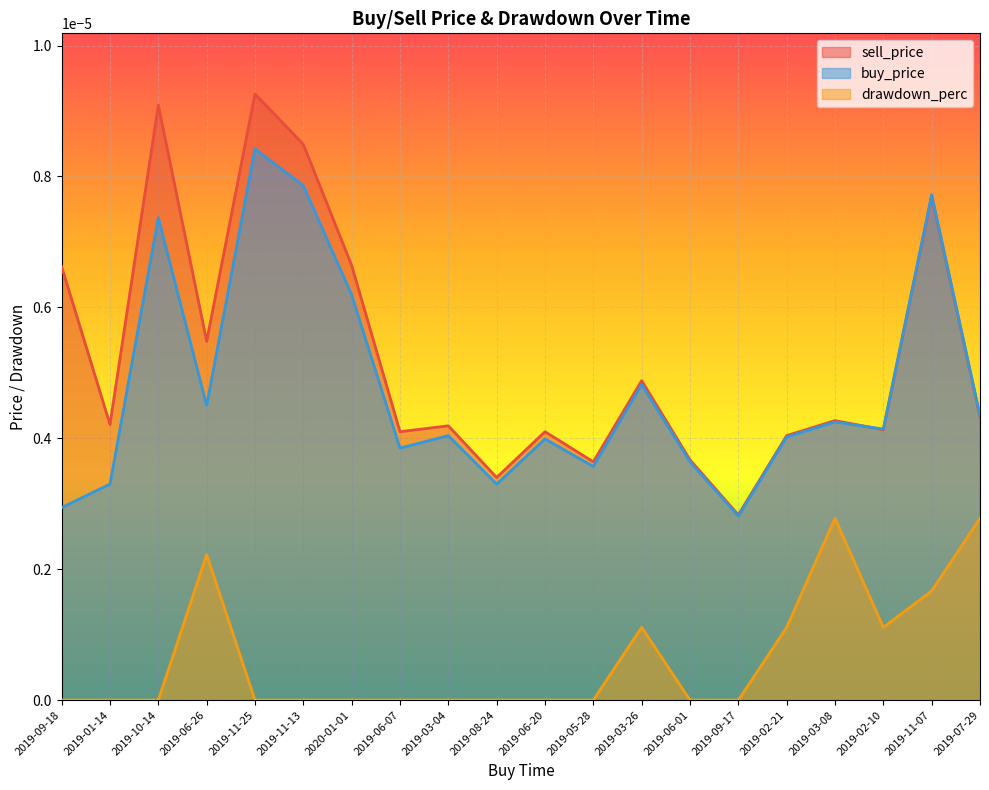

Rank the series at 2019-01-14 from lowest to highest value.

drawdown_perc, buy_price, sell_price